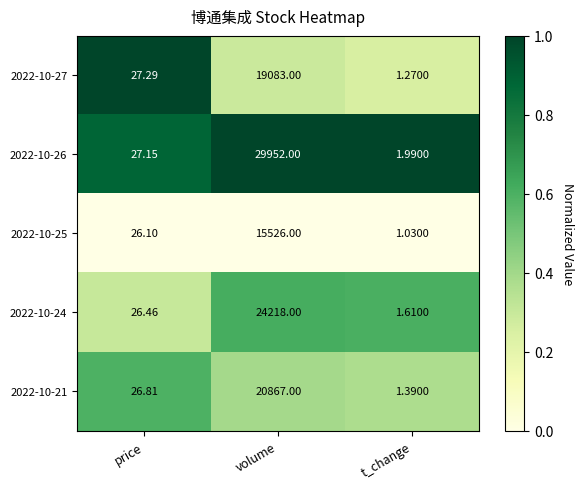

How many distinct data groups are displayed?

5